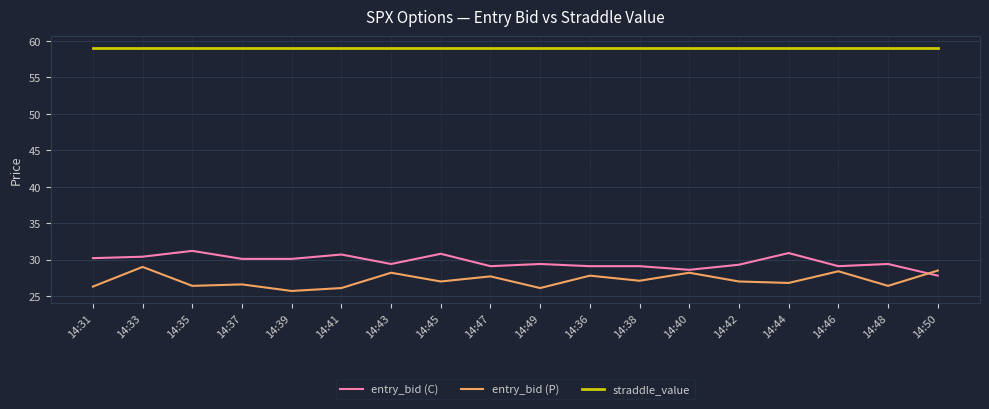

At which label does entry_bid (P) first exceed 27?

14:33